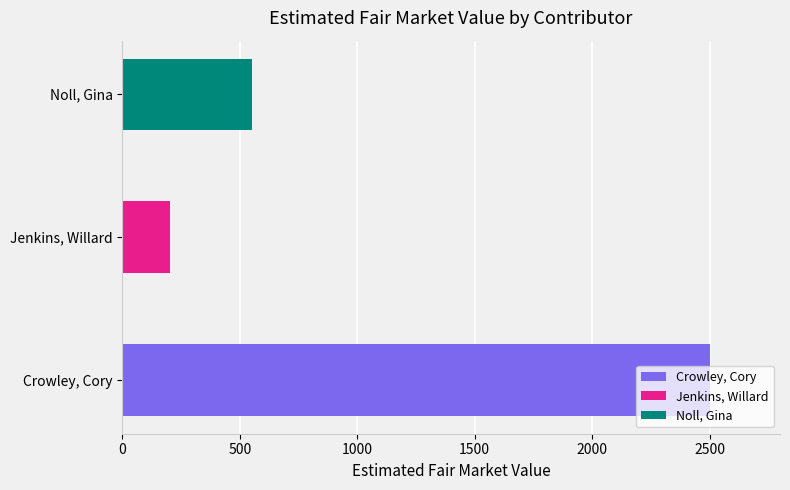

At which label does the data first exceed 552?

Crowley, Cory